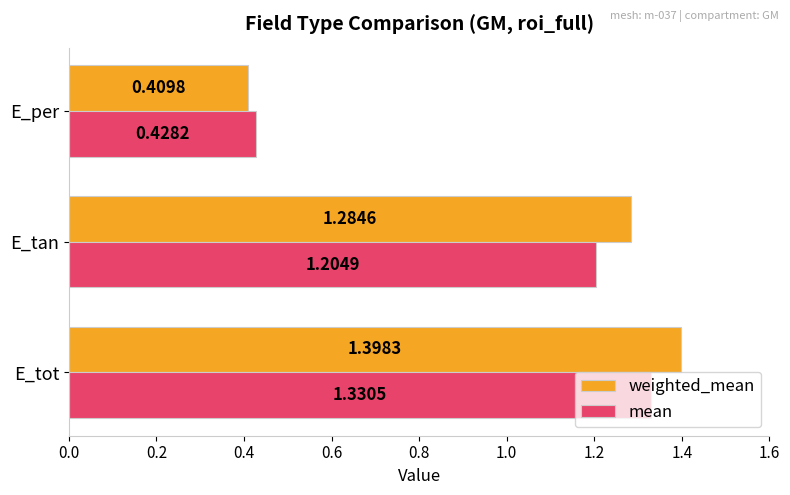

At which label does weighted_mean reach its minimum?

E_per